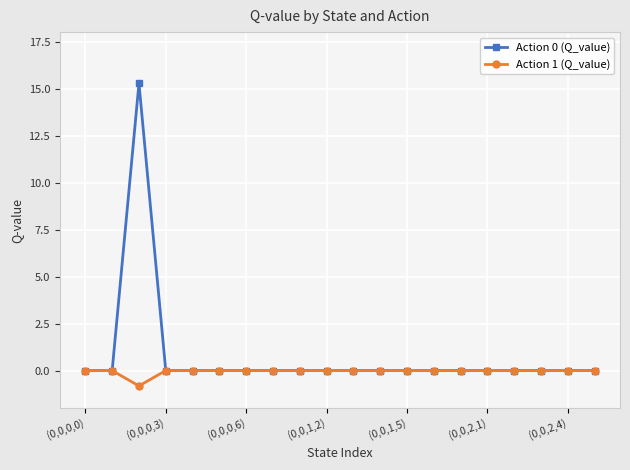

List the series in order of their overall mean, highest first.

Action 0 (Q_value), Action 1 (Q_value)